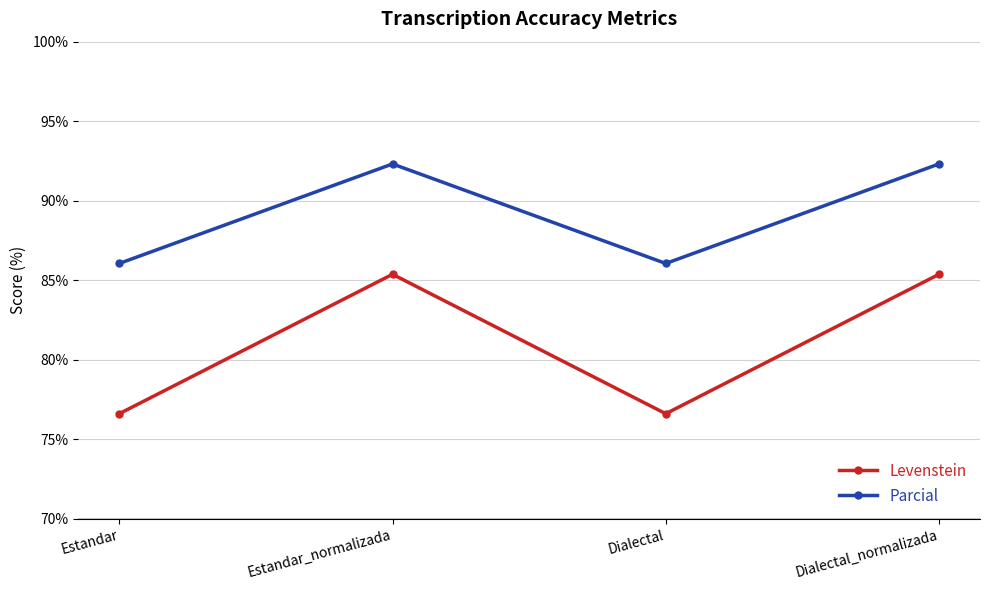

What is the average value of the Parcial series?

89.2